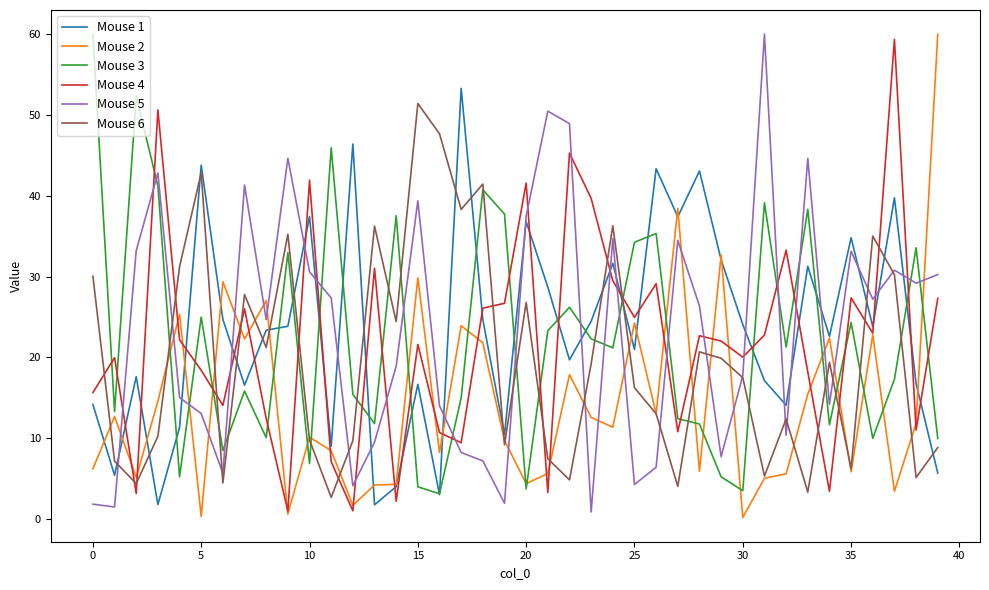

What is the average value of the Mouse 1 series?

23.4